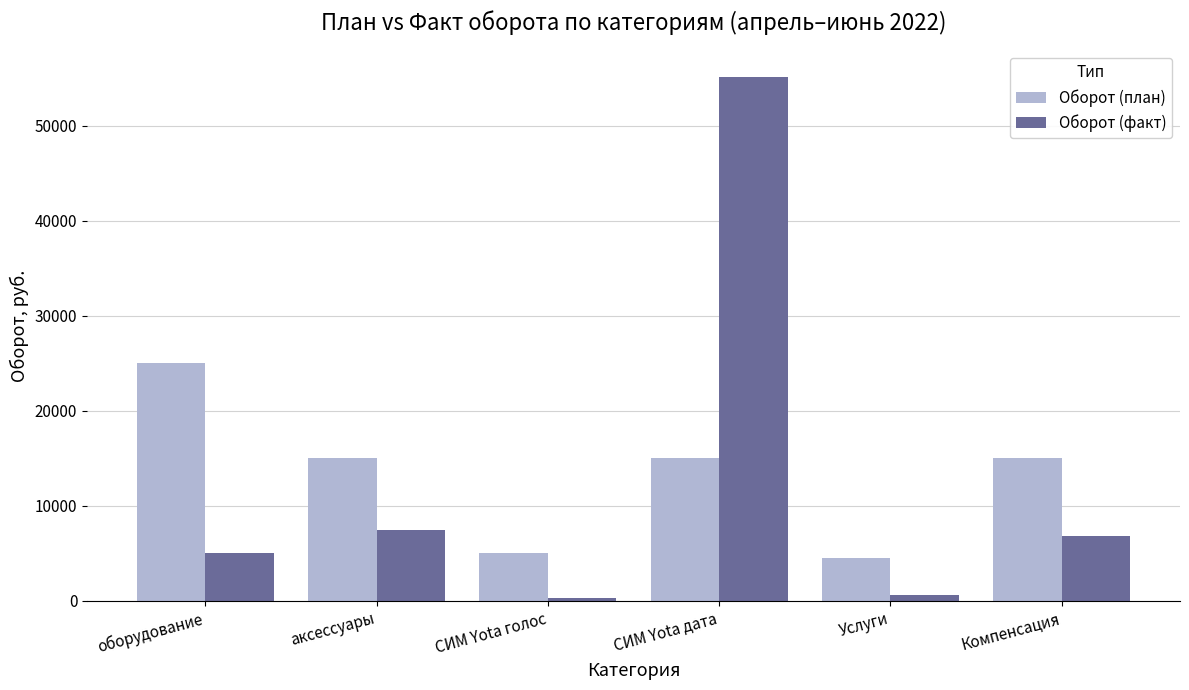

What is the highest value of the Оборот (факт) series?

55130